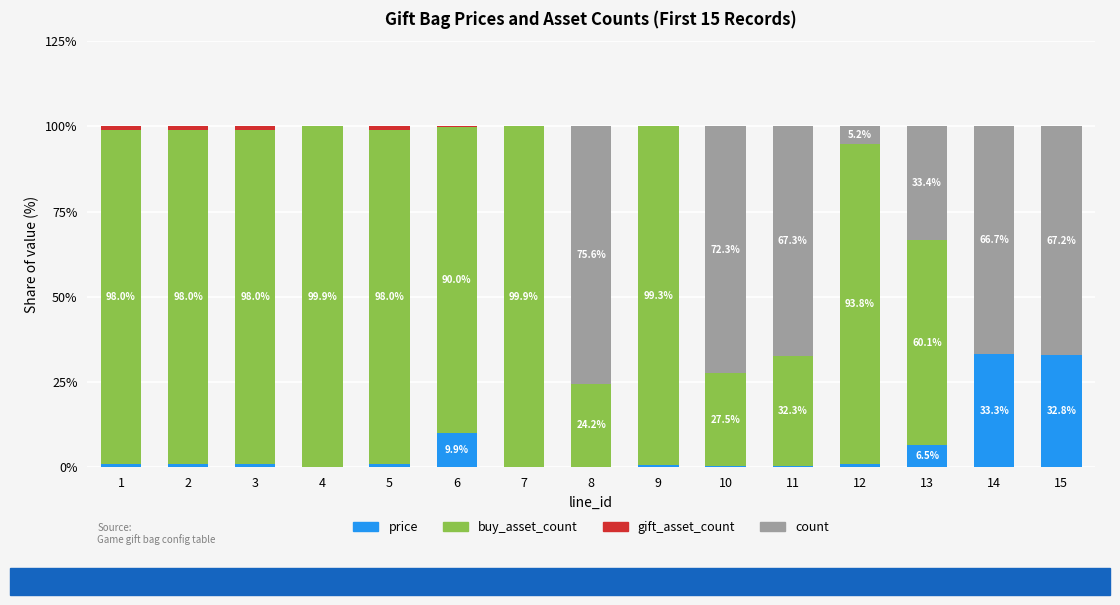

True or false: price has a value of 1.0 at 5.

True